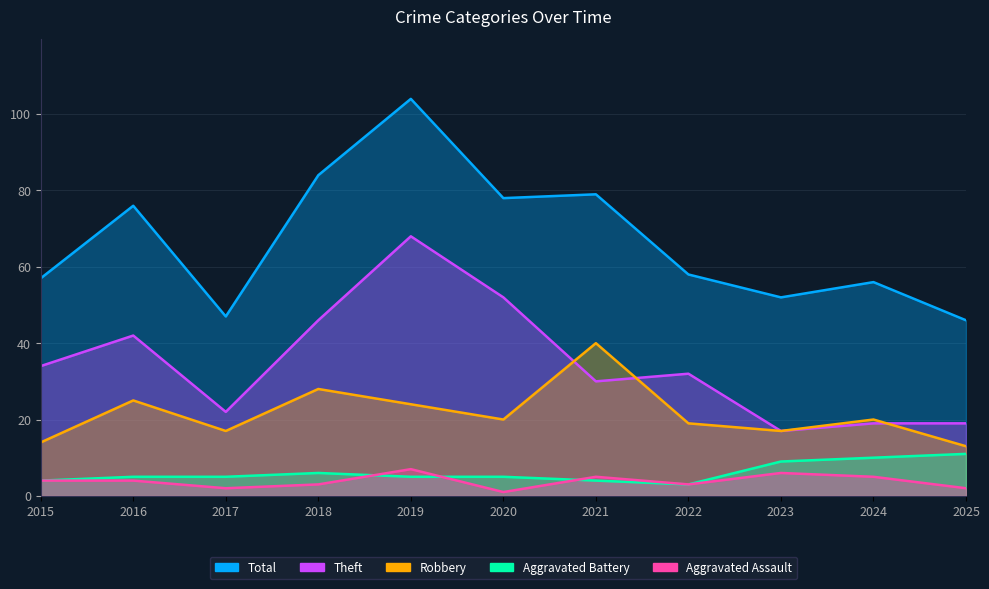

Is the value of Robbery at 2020 greater than the value of Aggravated Battery at 2016?

Yes